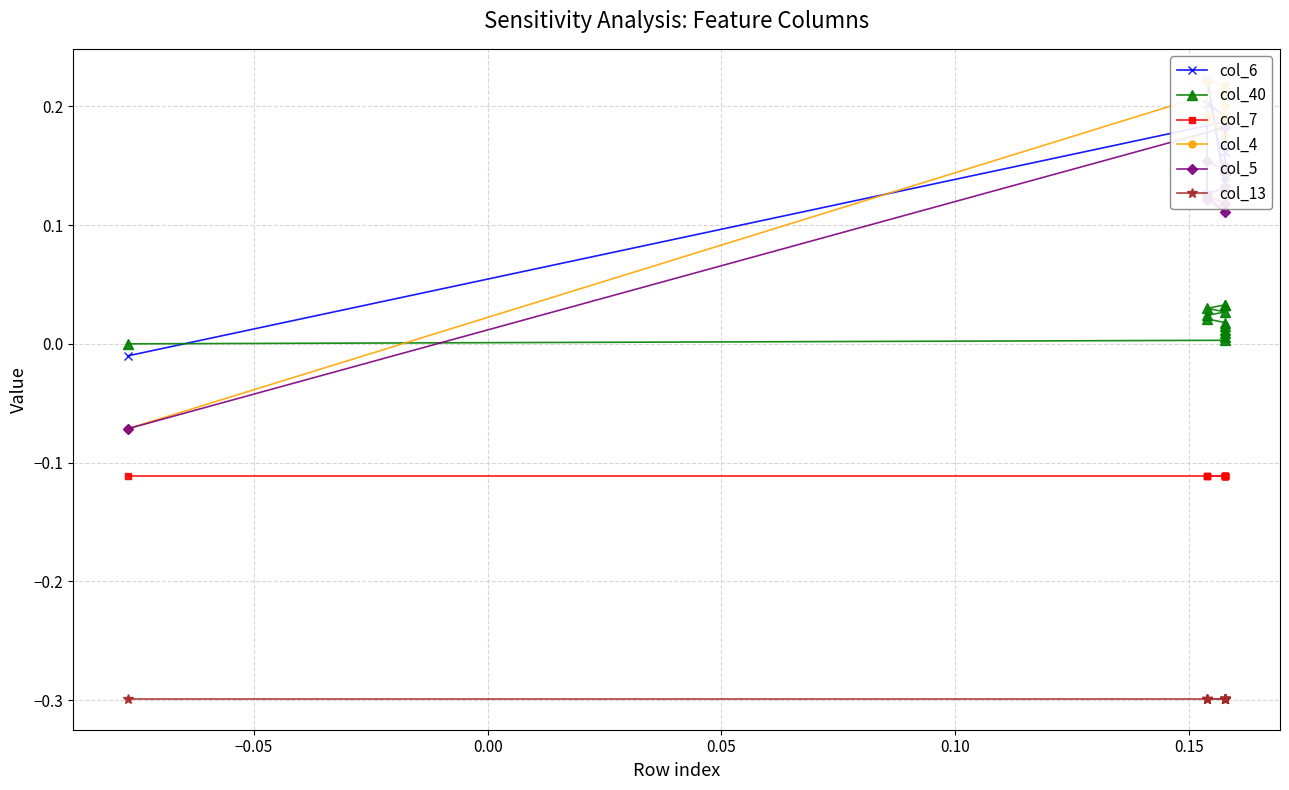

What is the highest value of the col_4 series?

0.2